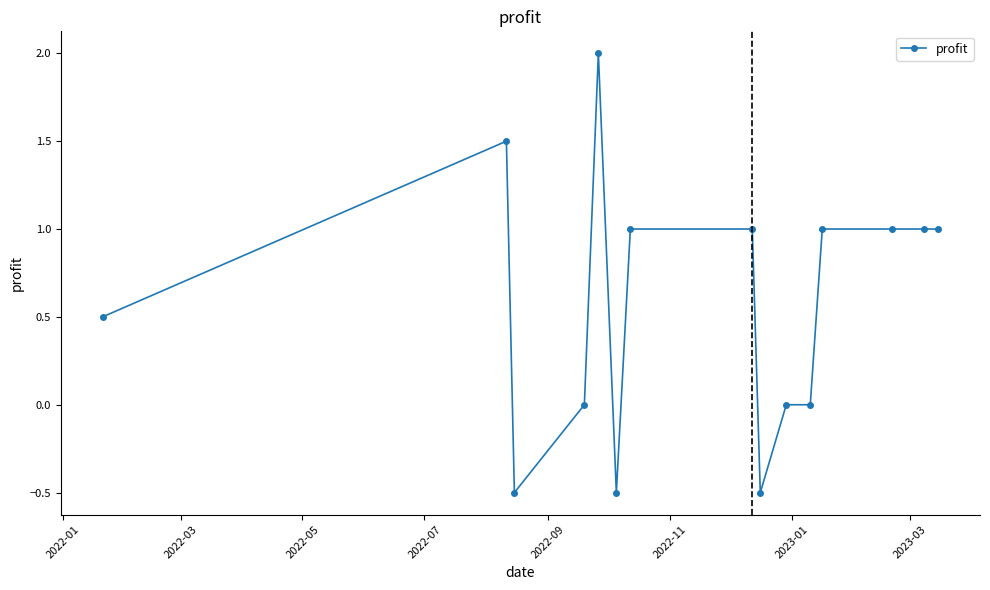

What is the difference between the maximum and minimum values?

2.5